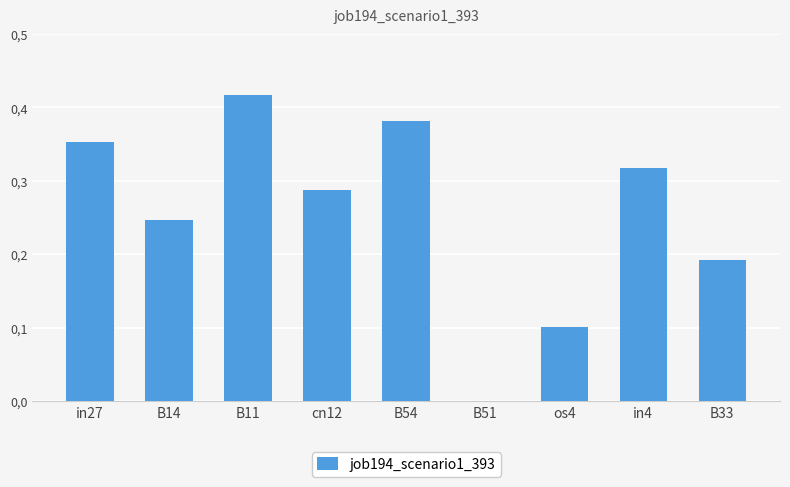

What is the sum of all values?

2.3